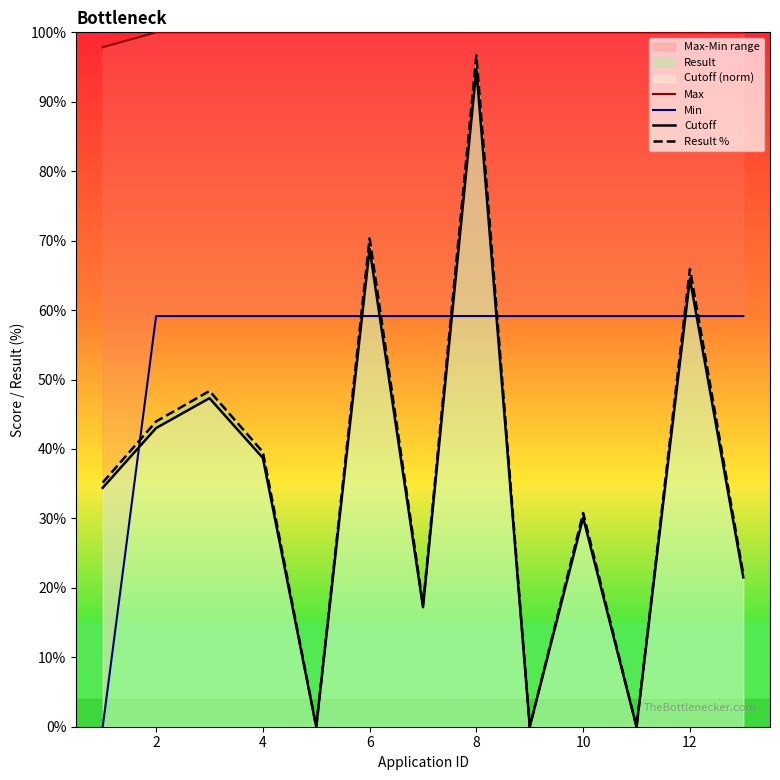

What value does the Max series have at 10?

100.0